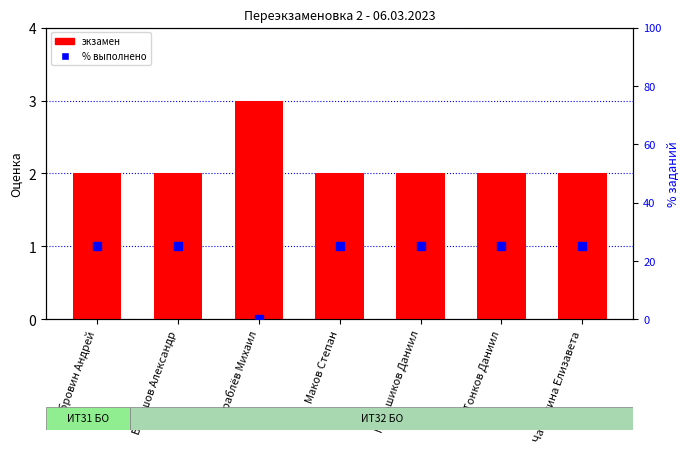

Which series has the largest Y range (max minus min)?

% заданий выполнено